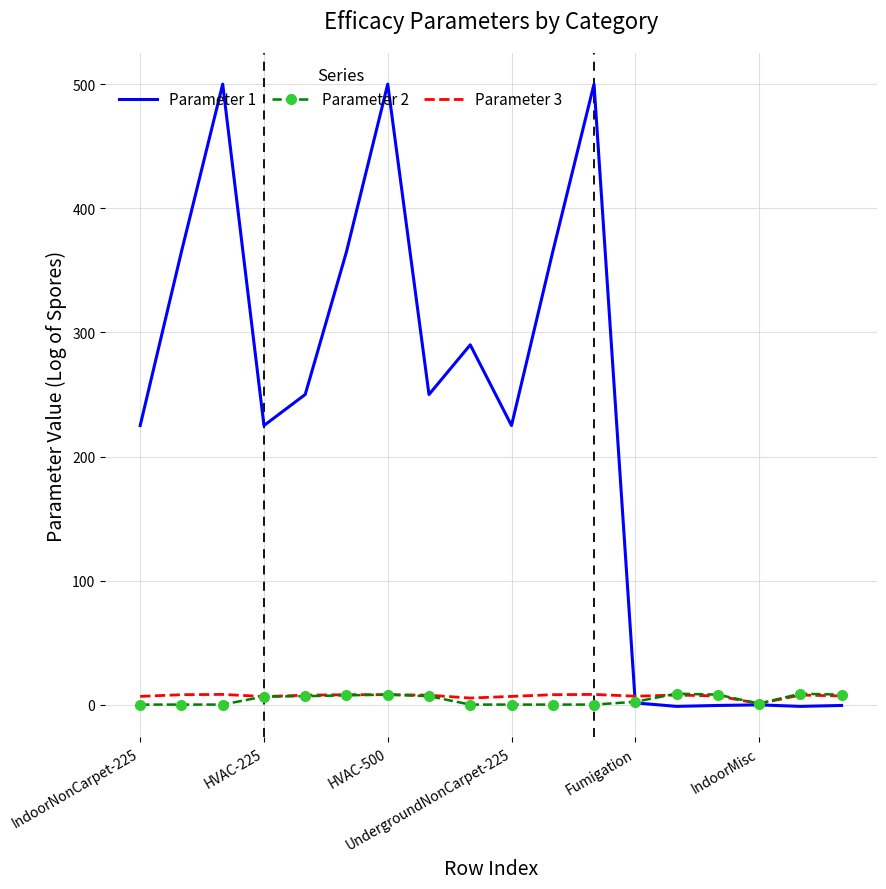

Which series has the largest total across all categories?

Parameter 1